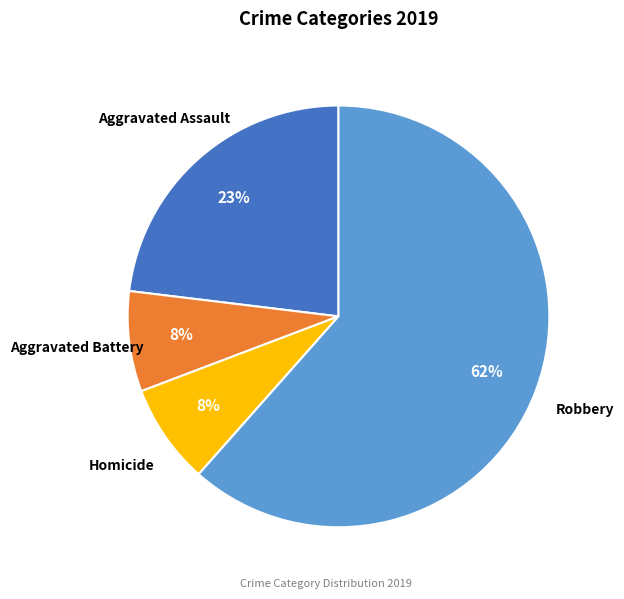

What is the ratio of the value at Robbery to the value at Aggravated Assault?

2.7